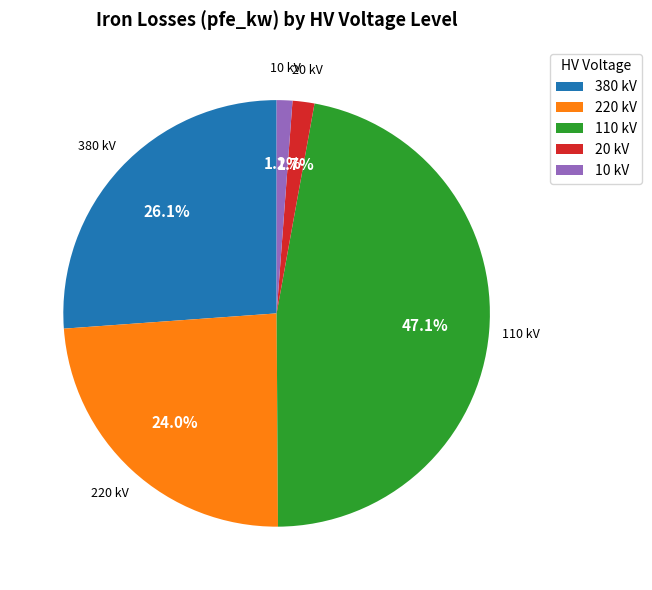

What is the ratio of the value at 380 kV to the value at 110 kV?

0.6